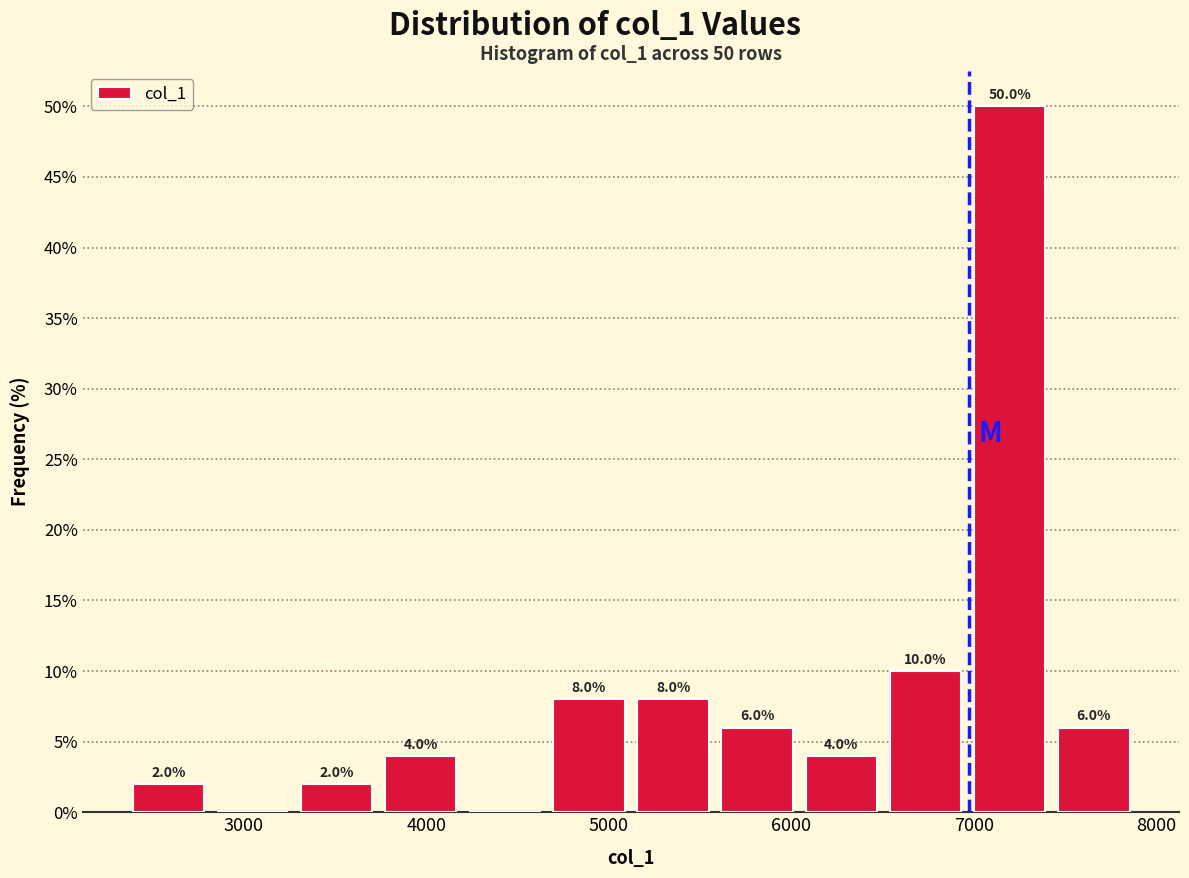

Which range on the x-axis has the tallest bar?

7000 to 7400